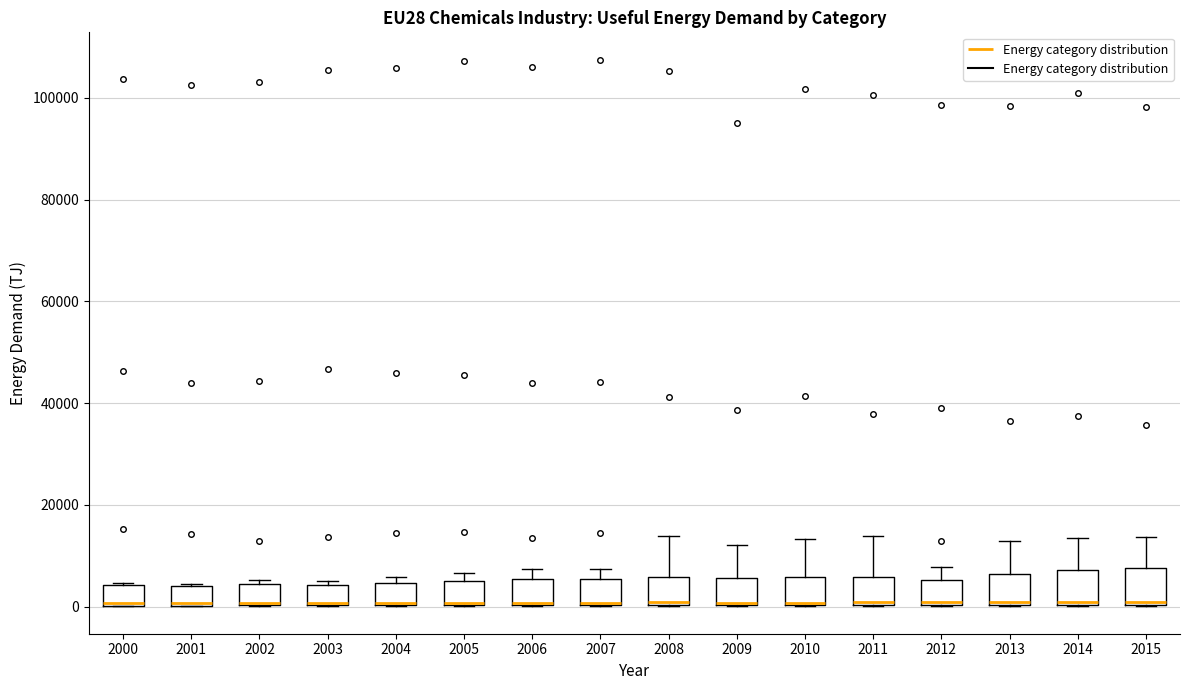

Reading left to right, read every box against the y-axis: the position of its median line, the range the box covers, and the ends of its whiskers. The values are not printed on the chart, so give them approximately, as read against the axis.

2000: median 0, box 0 to 4000, whiskers 0 to 4000
2001: median 0, box 0 to 4000, whiskers 0 to 4000
2002: median 0, box 0 to 4000, whiskers 0 to 6000
2003: median 0, box 0 to 4000, whiskers 0 to 6000
2004: median 0, box 0 to 4000, whiskers 0 to 6000
2005: median 0, box 0 to 6000, whiskers 0 to 6000 (just above the box's upper edge)
2006: median 0, box 0 to 6000, whiskers 0 to 8000
2007: median 0, box 0 to 6000, whiskers 0 to 8000
2008: median 0, box 0 to 6000, whiskers 0 to 14000
2009: median 0, box 0 to 6000, whiskers 0 to 12000
2010: median 0, box 0 to 6000, whiskers 0 to 14000
2011: median 0, box 0 to 6000, whiskers 0 to 14000
2012: median 0, box 0 to 6000, whiskers 0 to 8000
2013: median 0, box 0 to 6000, whiskers 0 to 12000
2014: median 0, box 0 to 8000, whiskers 0 to 14000
2015: median 0, box 0 to 8000, whiskers 0 to 14000